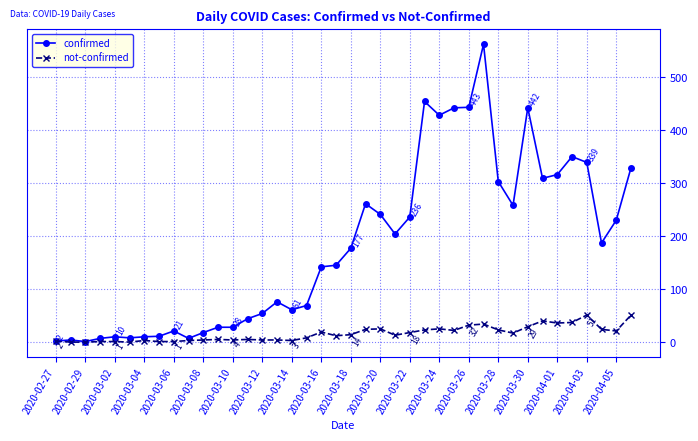

List the series in order of their peak value, lowest first.

not-confirmed, confirmed